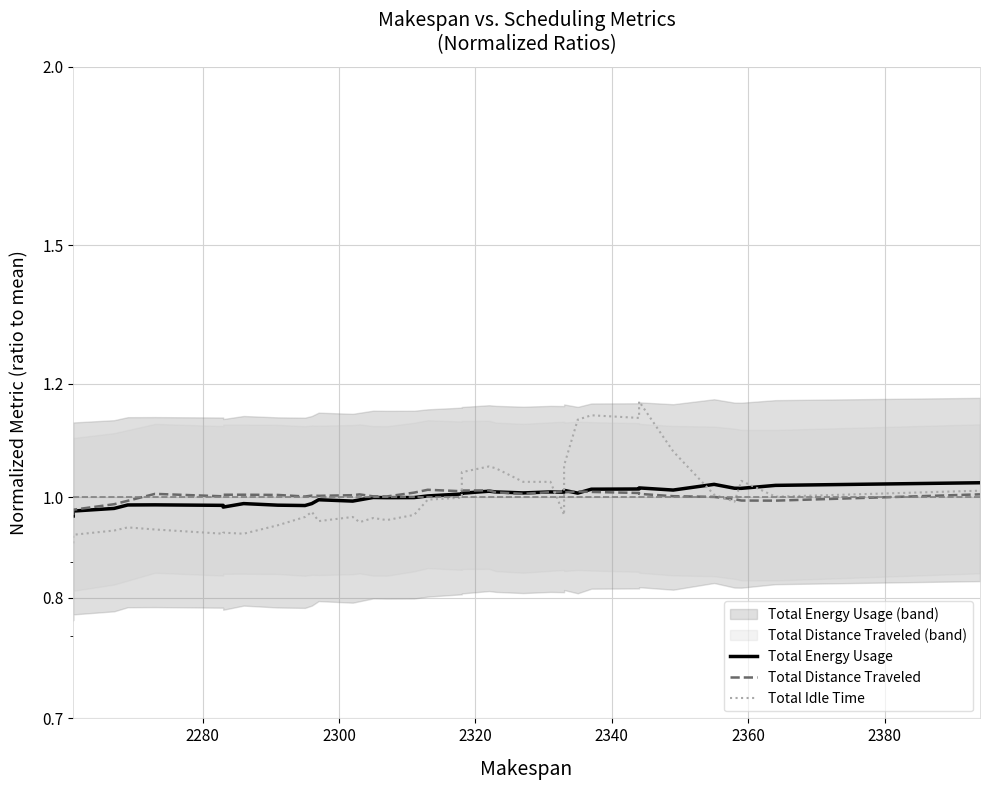

How many interior local peaks does the Total Energy Usage series have?

9